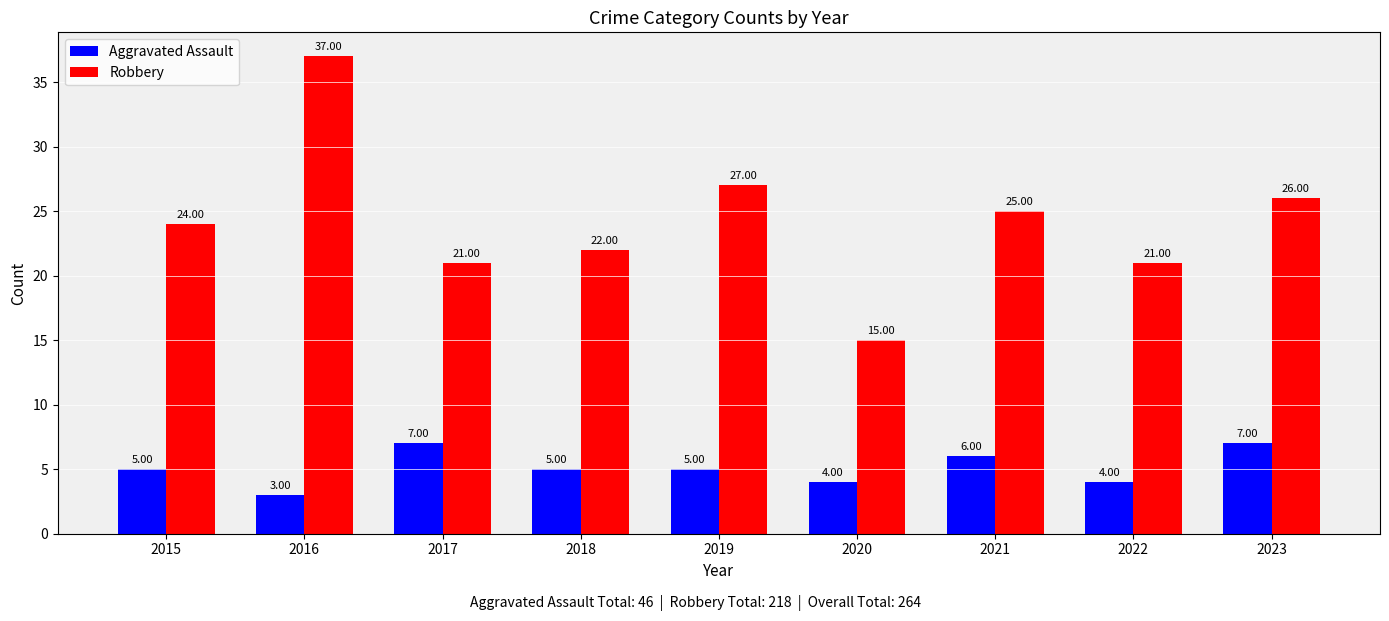

Which series has the largest range (max minus min)?

Robbery